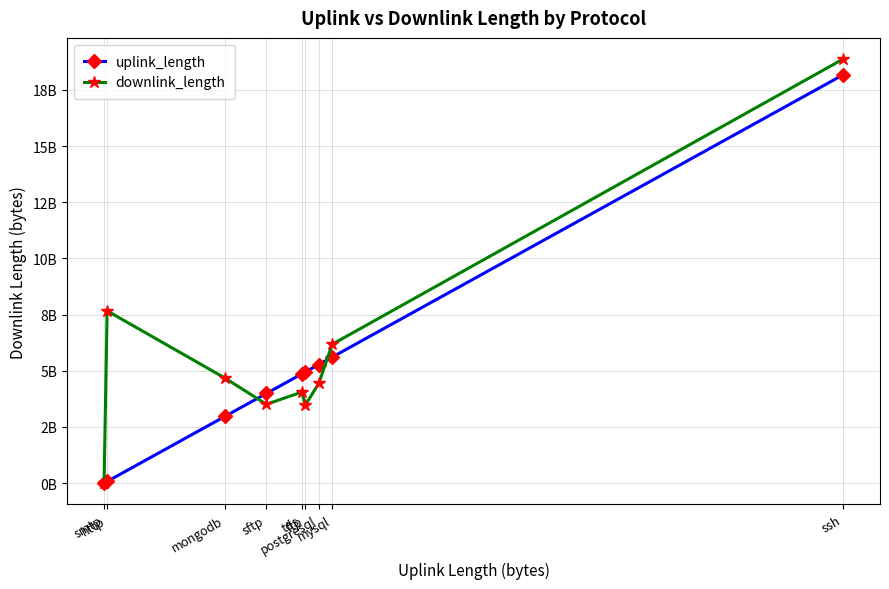

What are all the series names shown in the legend?

uplink_length, downlink_length